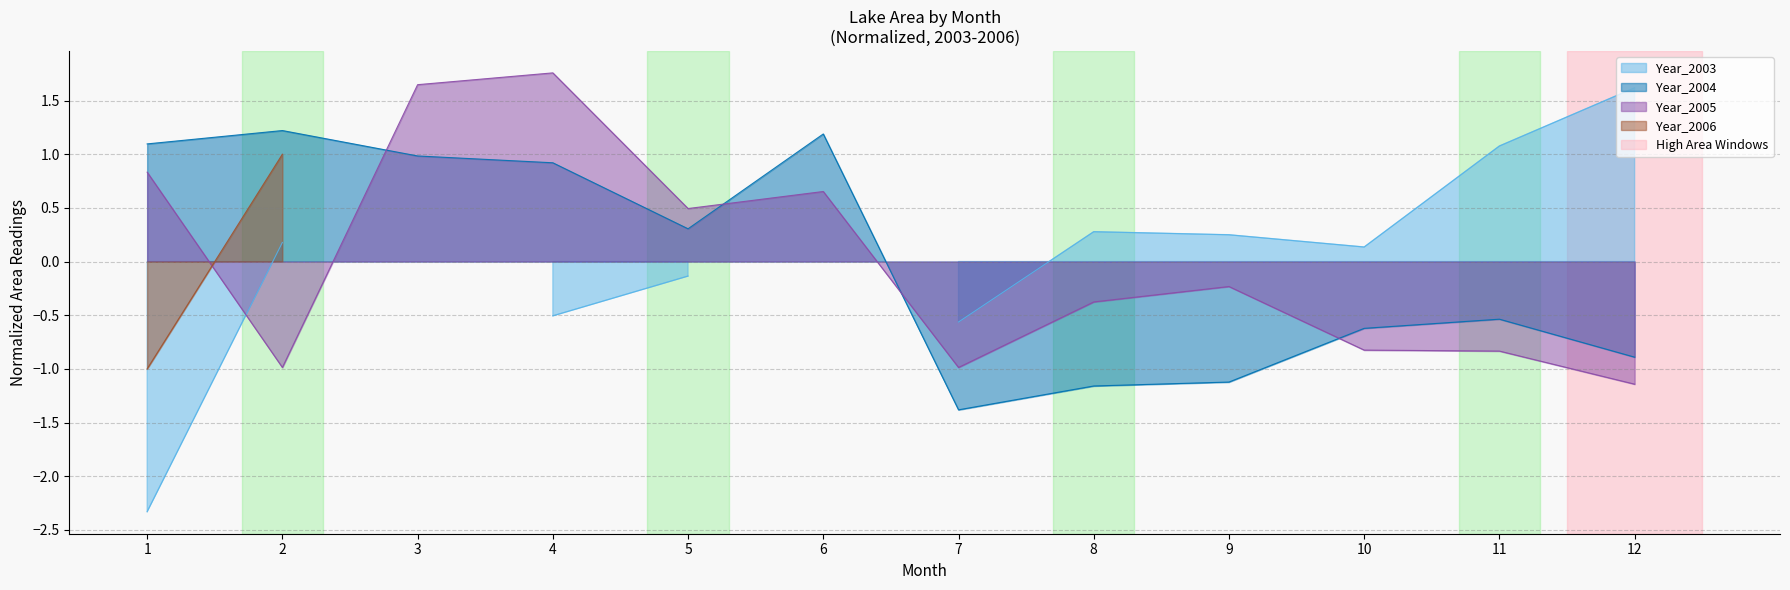

What is the difference between the second highest and second lowest values in the Year_2004 series?

2.3